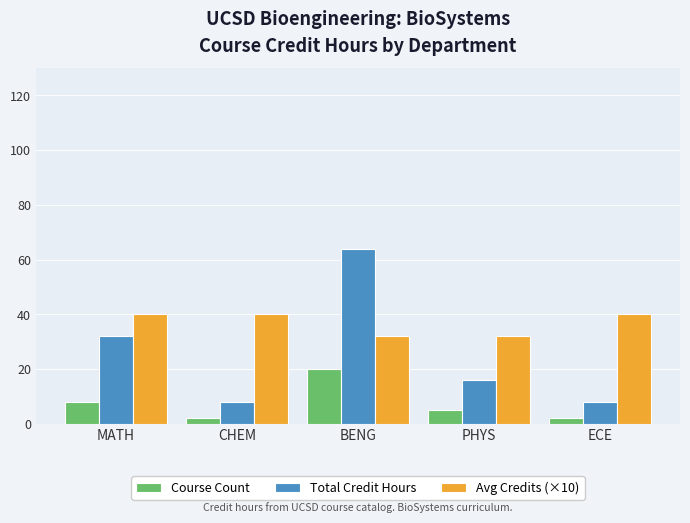

Which series has the widest spread of values?

Total Credit Hours